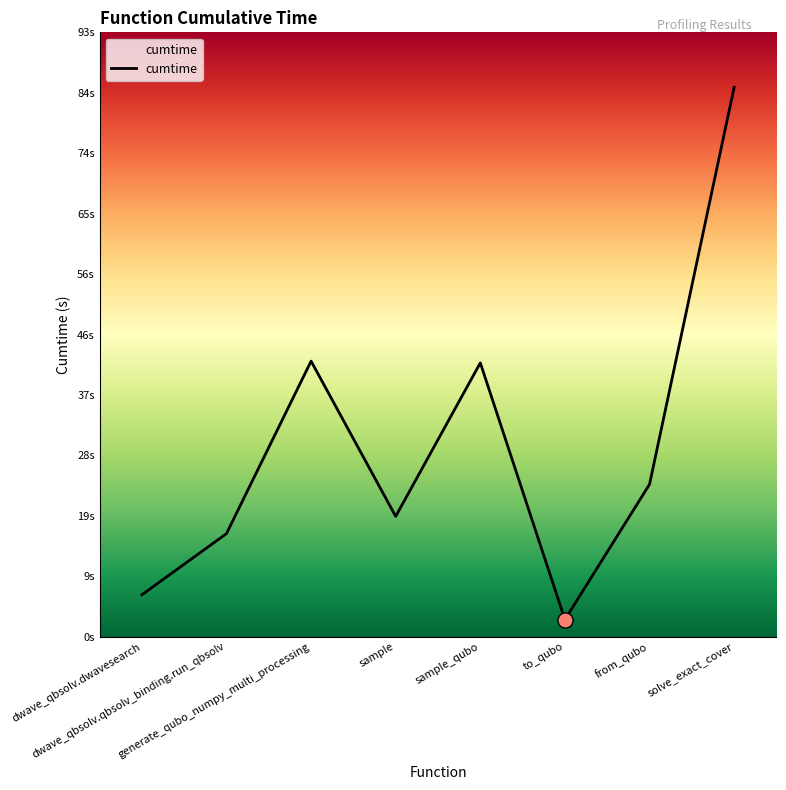

Which has a higher value, to_qubo or sample_qubo?

sample_qubo